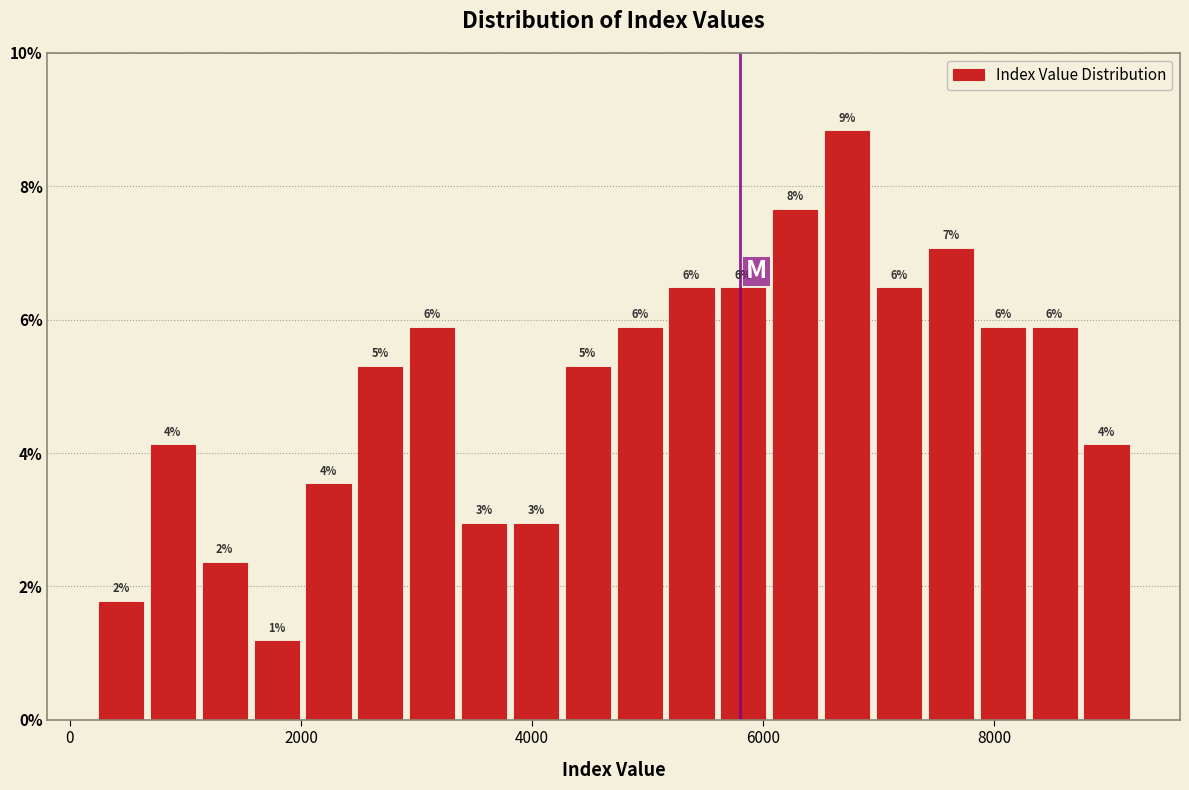

Read against the x-axis, roughly where is the centre of the tallest bar?

6800